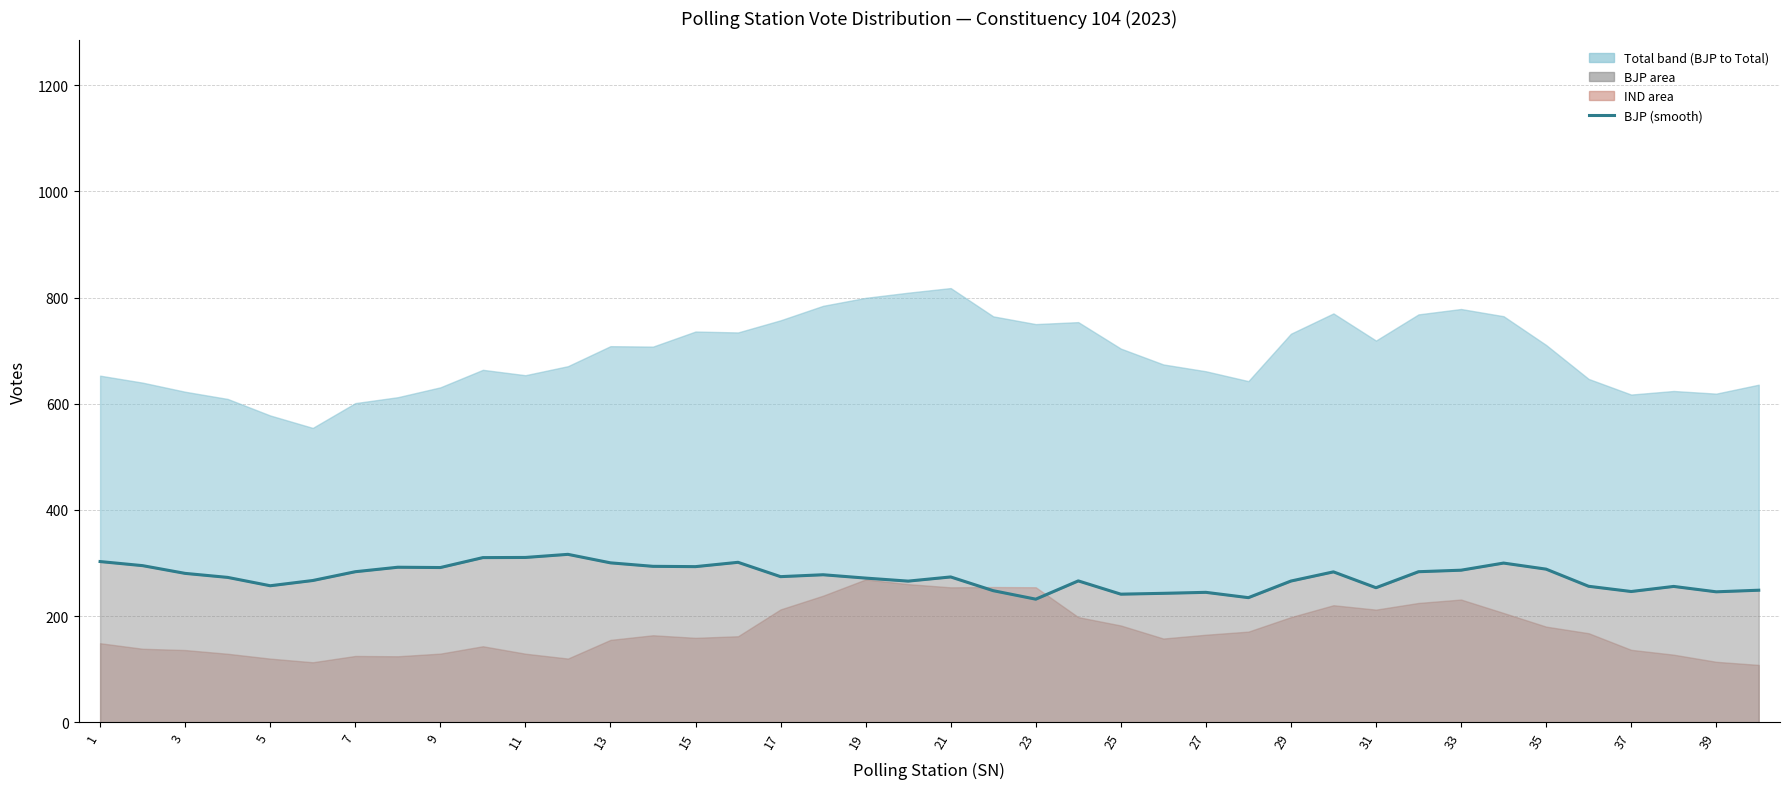

True or false: the data shows 405.6 at 21.

False